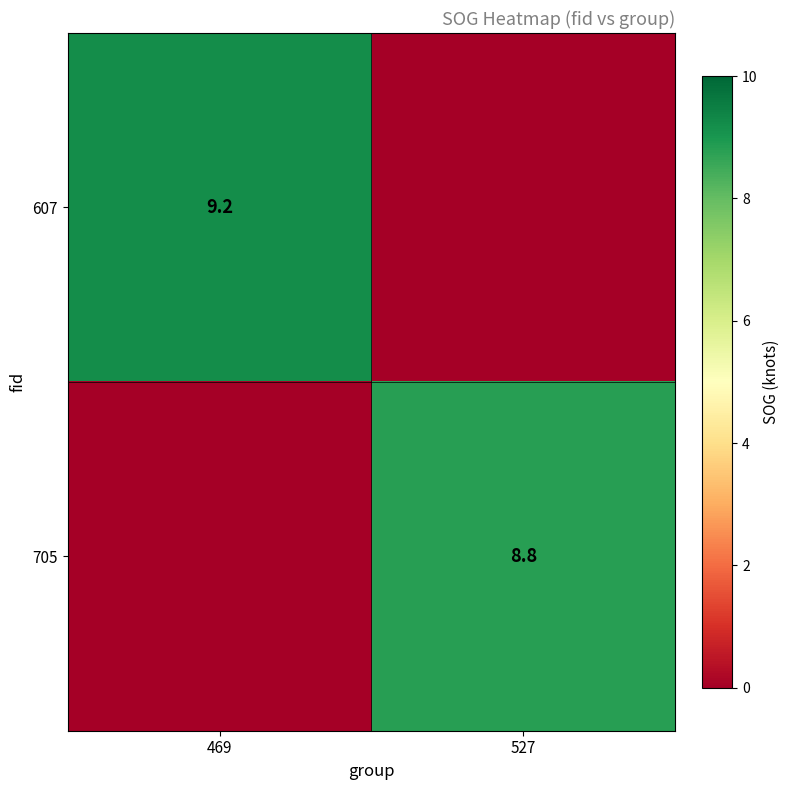

Is the value of 607 at 469 greater than the value of 705 at 527?

Yes